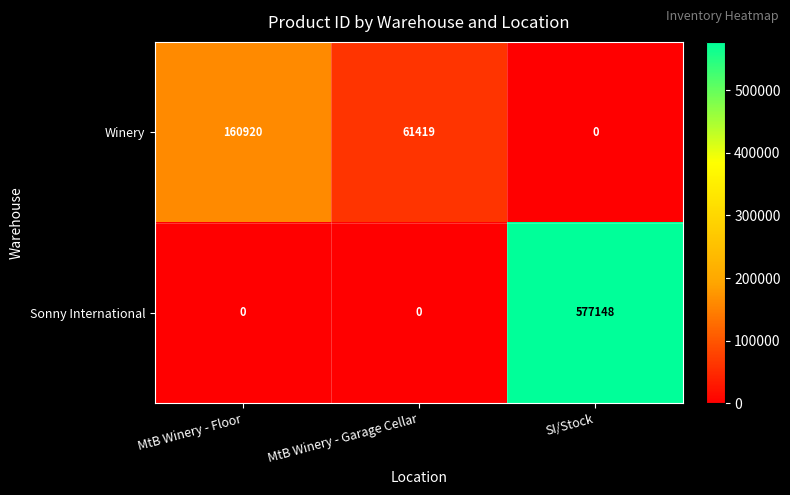

Between MtB Winery - Garage Cellar and SI/Stock, which series saw the biggest shift?

Sonny International